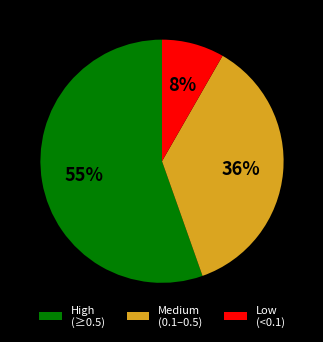

Count the number of slices in the pie.

3